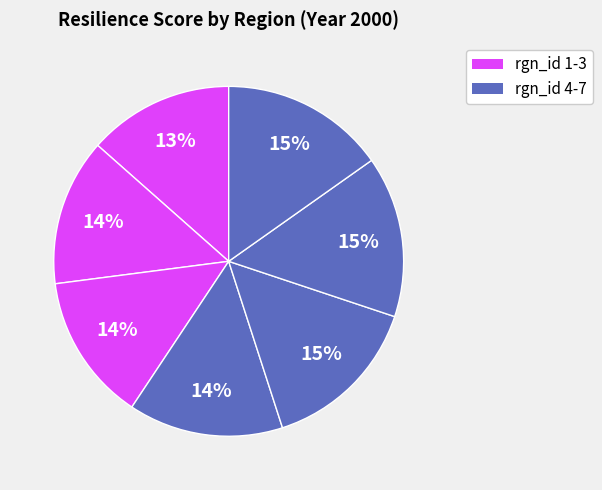

What is the smallest slice in the pie chart?

rgn_id 1